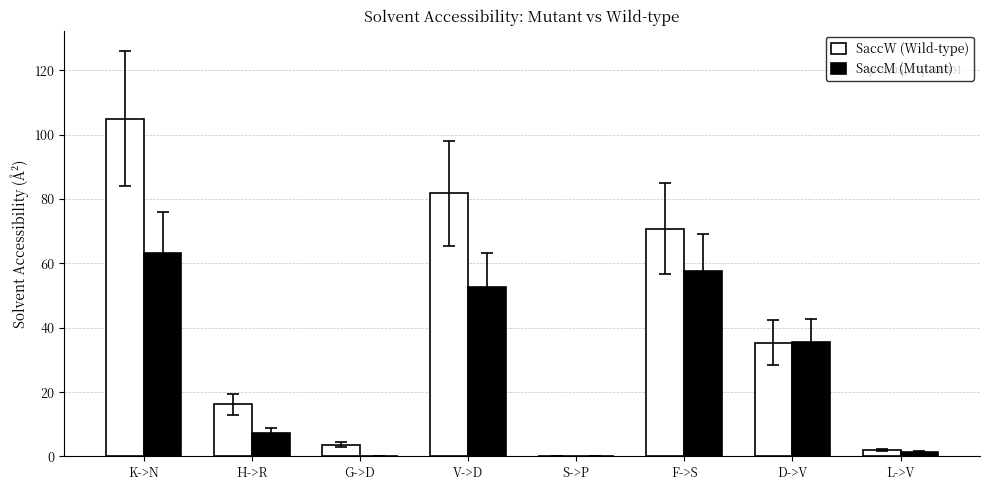

Reading left to right, transcribe all the data shown in this chart.

SaccM: K->N=105.0	H->R=16.2	G->D=3.7	V->D=81.8	S->P=0.0	F->S=70.8	D->V=35.4	L->V=2.0
SaccW: K->N=63.3	H->R=7.3	G->D=0.0	V->D=52.6	S->P=0.0	F->S=57.5	D->V=35.7	L->V=1.4